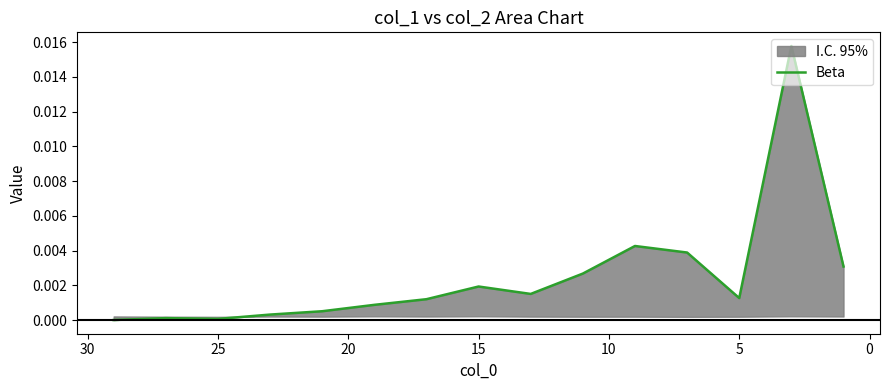

How many data points are above 0?

14